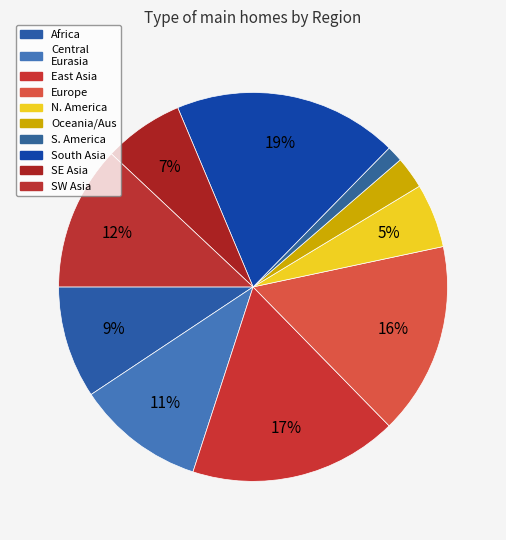

How many slices are in this pie chart?

10